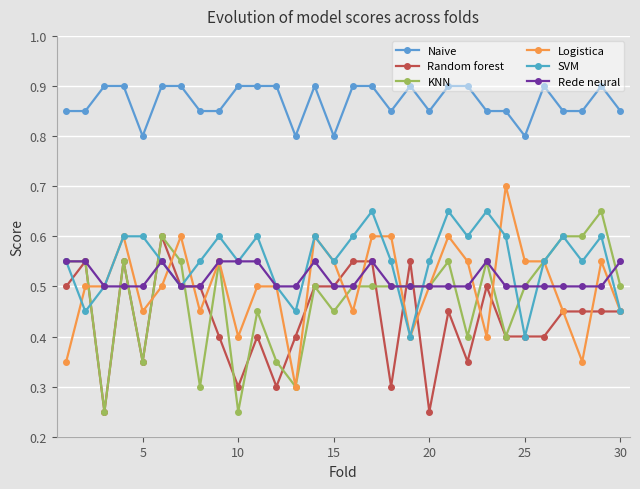

Which series has the largest total across all categories?

Naive